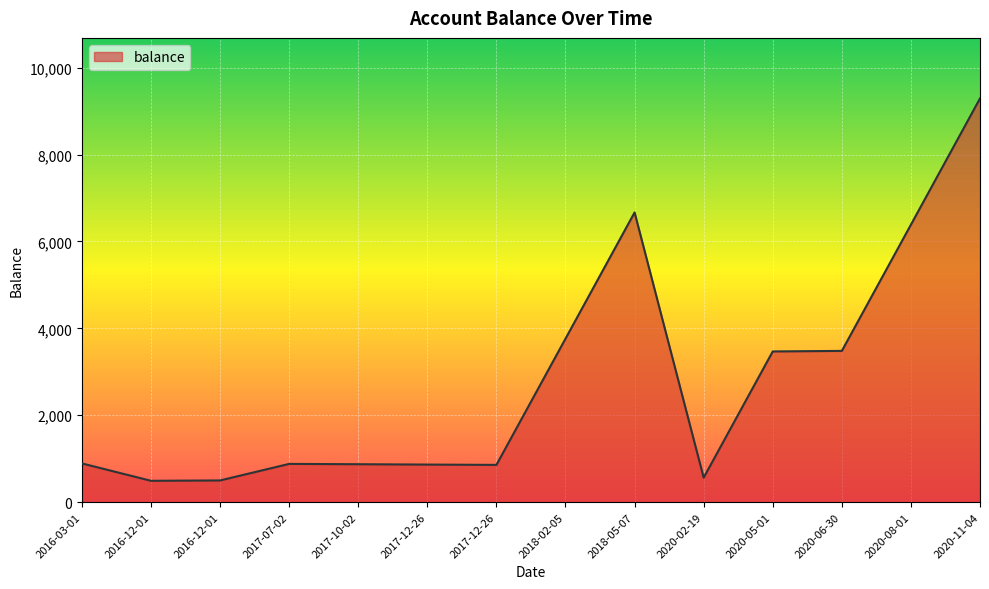

How many lines are shown in the chart?

1